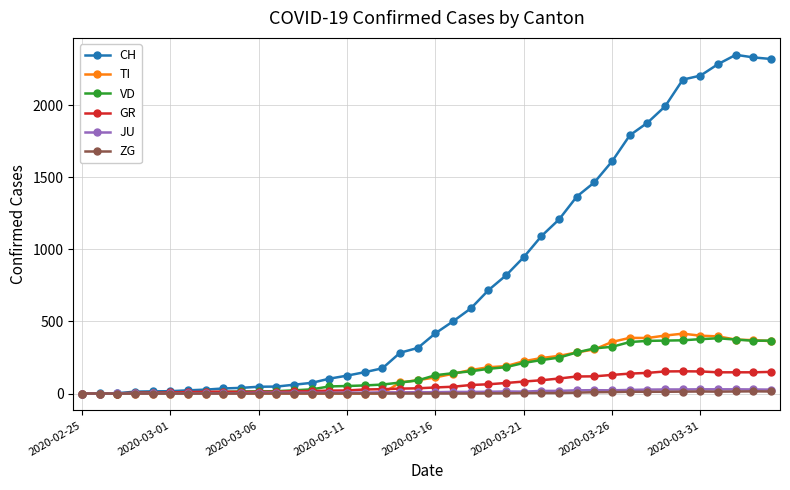

Which series has the widest spread of values?

CH